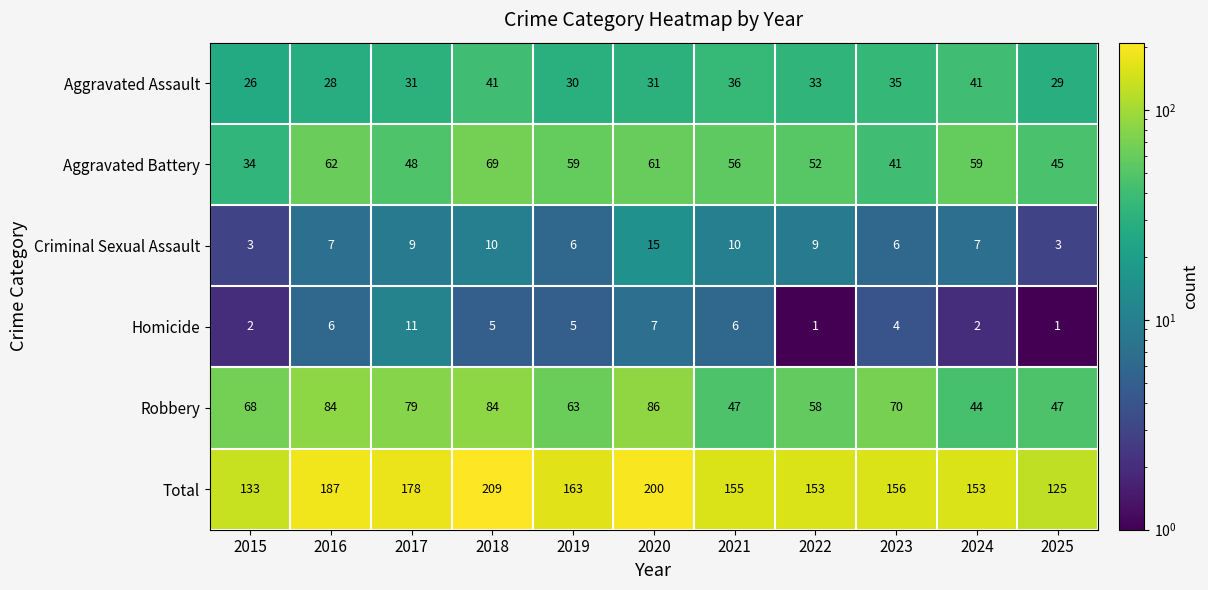

At which category is the sum across all series the highest?

2018